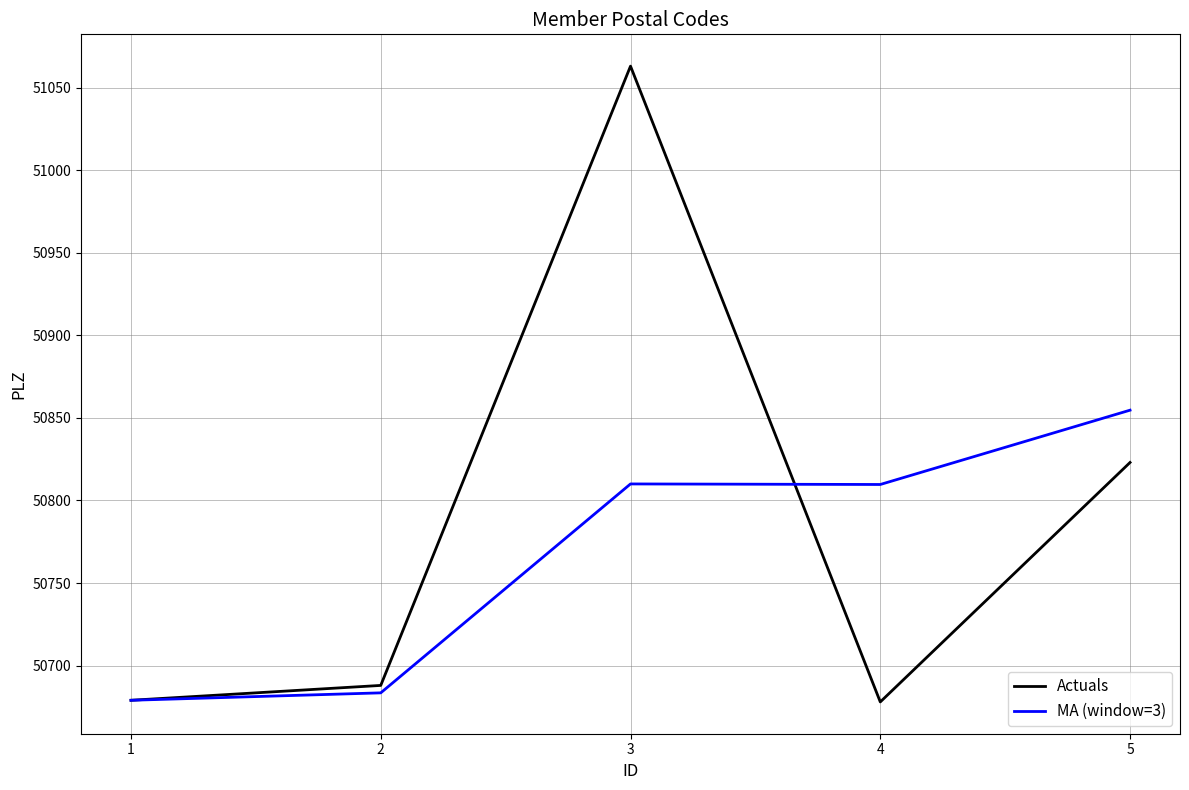

How many values in the MA (window=3) series are below 50809?

2